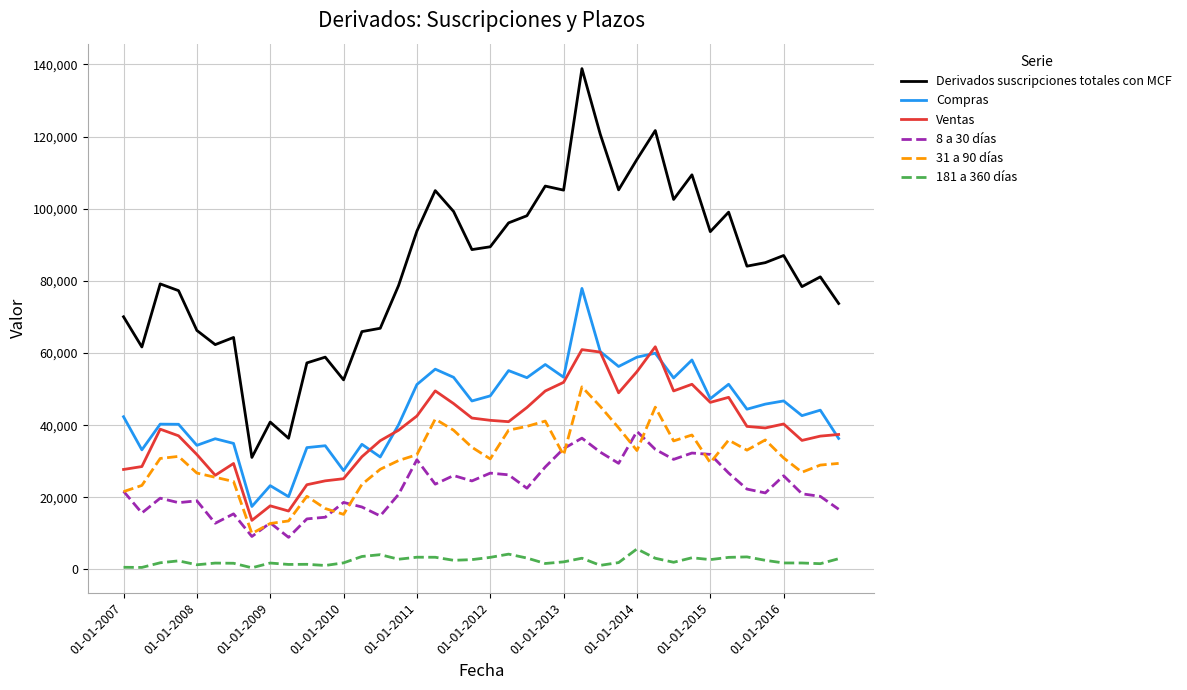

Which series has the largest total across all categories?

Derivados suscripciones totales con MCF